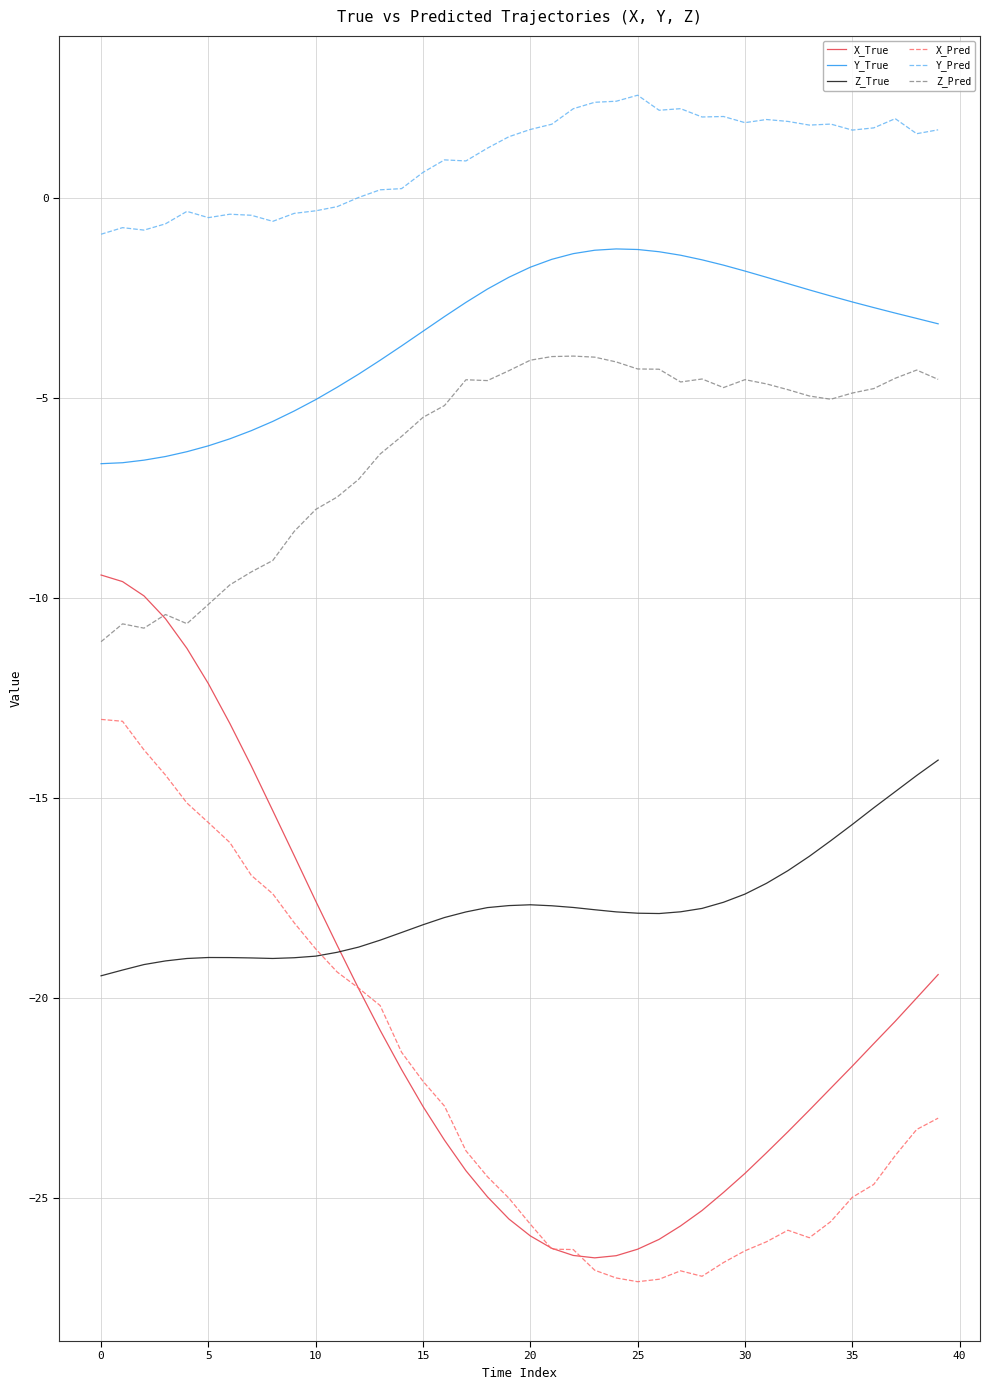

Which series has the largest range (max minus min)?

X_True